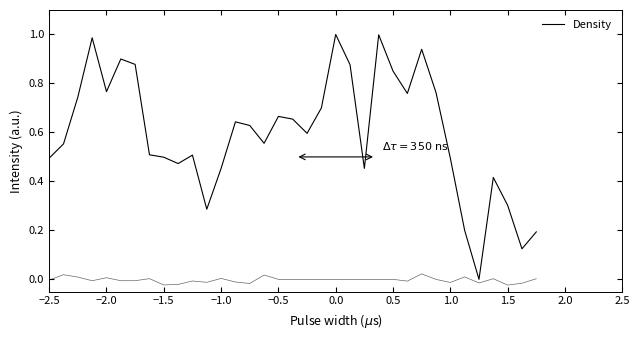

How many interior local peaks (higher than both neighbors) does the data have?

11